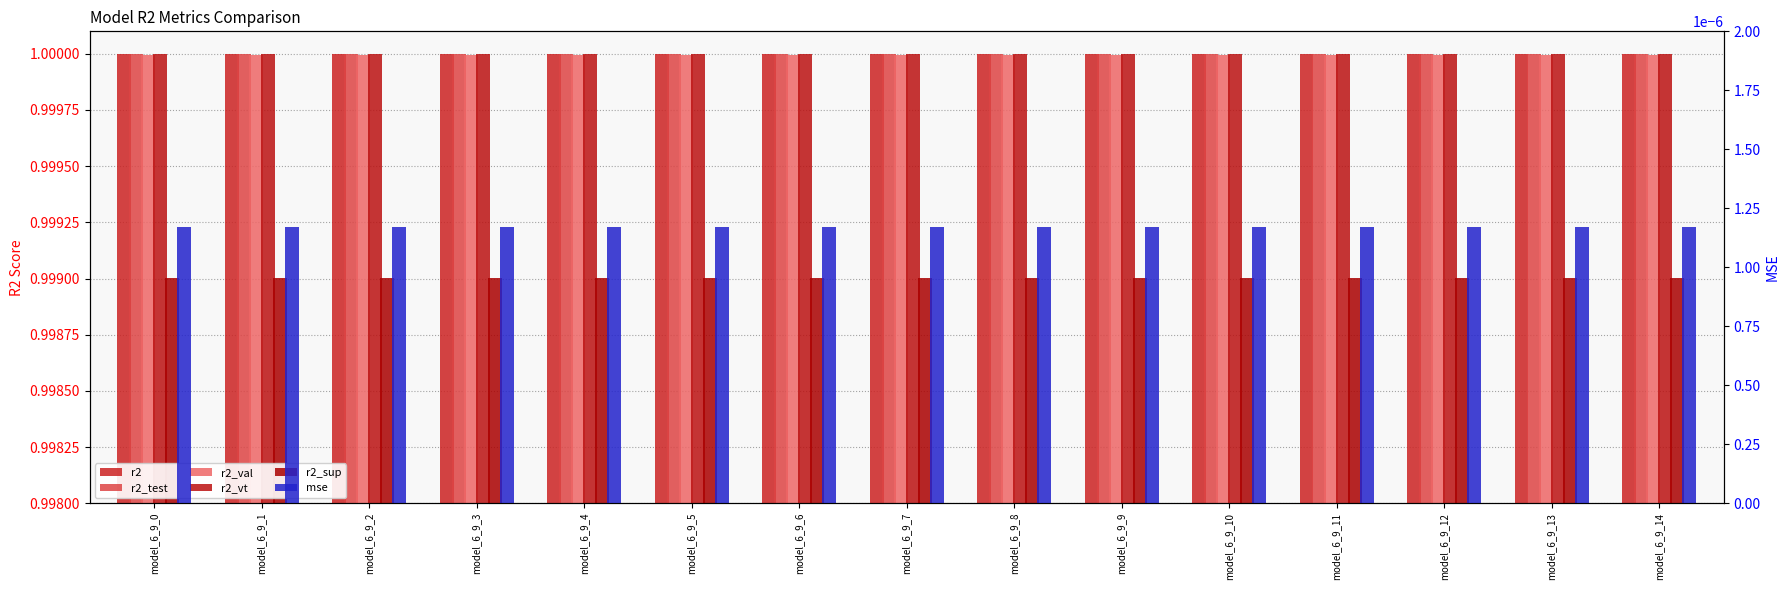

What is the sum of the r2 values at model_6_9_9 and model_6_9_7?

2.0